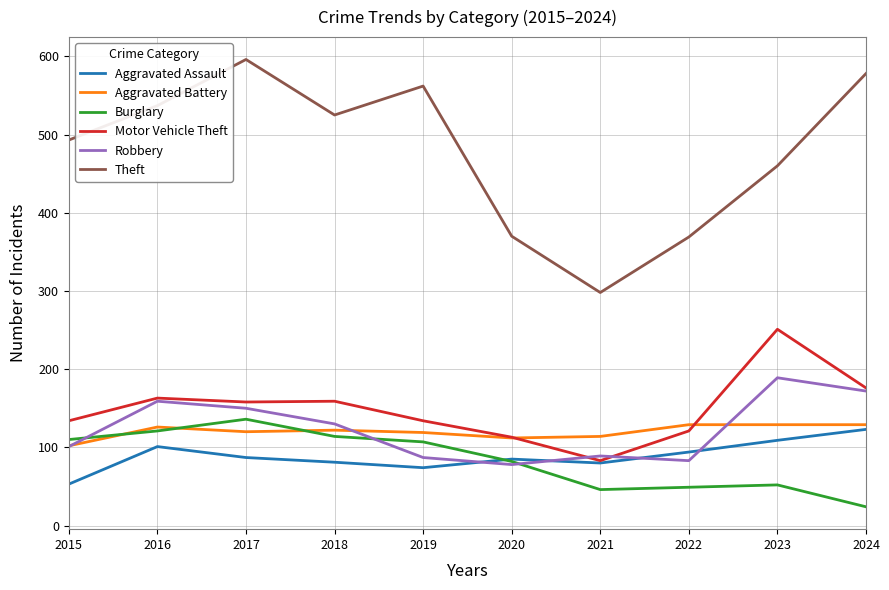

True or false: Burglary and Theft cross at least once.

False